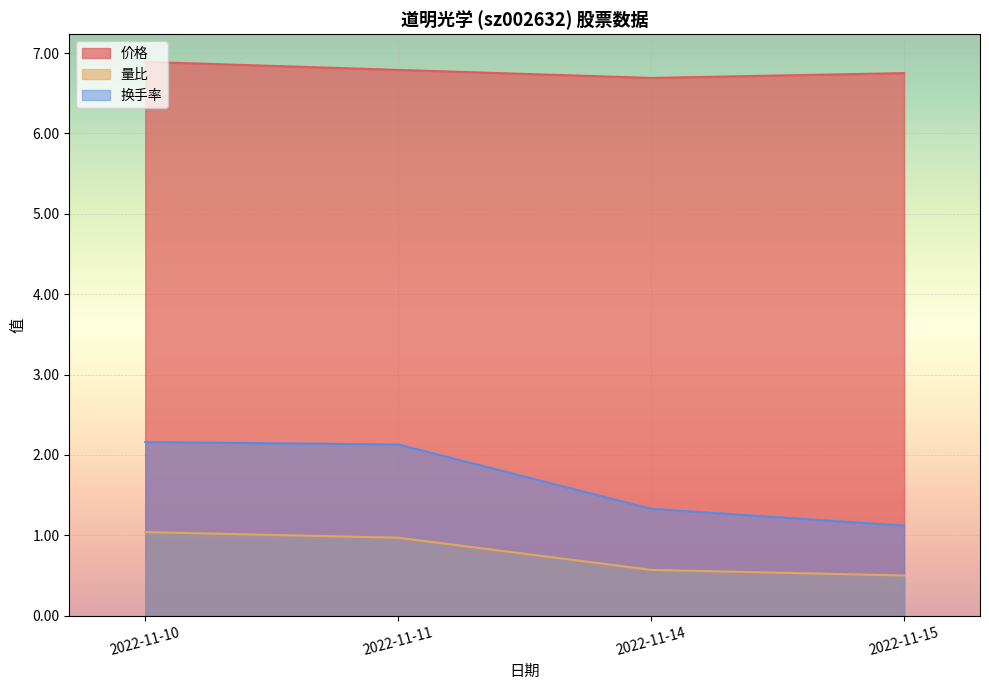

Which category has the highest value across all series?

2022-11-10